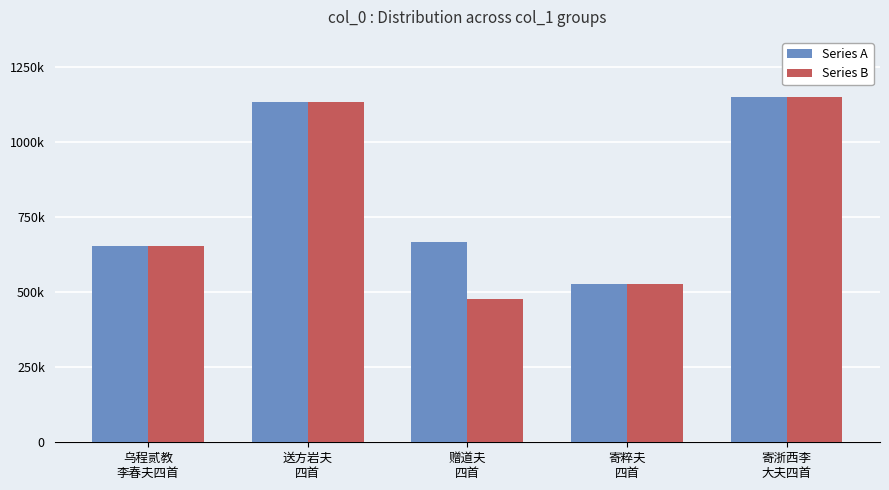

What is the sum of all Series B values?

3941570